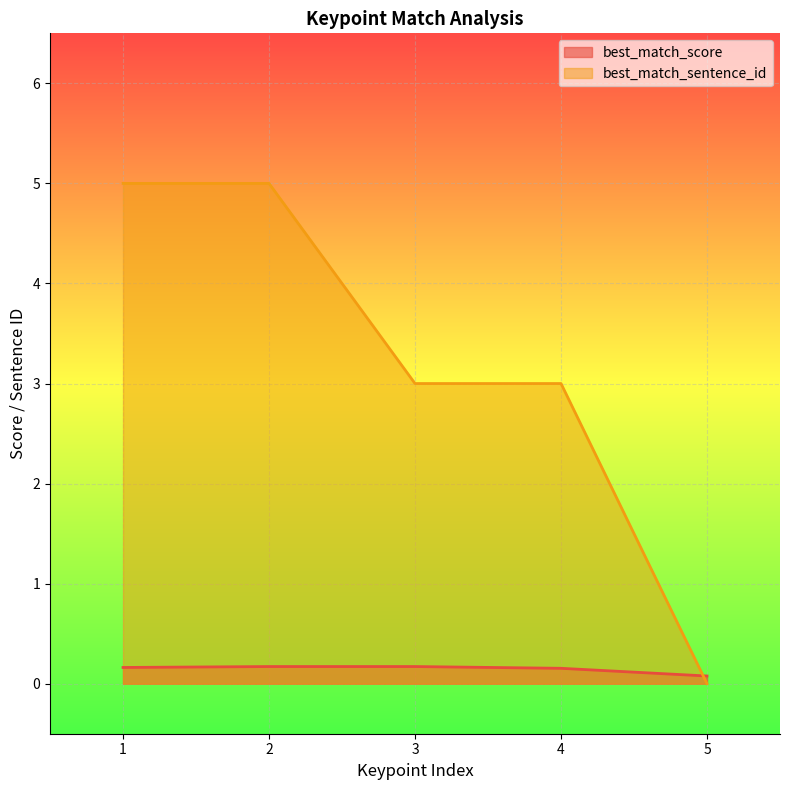

Where is best_match_sentence_id nearest to the value 2?

3